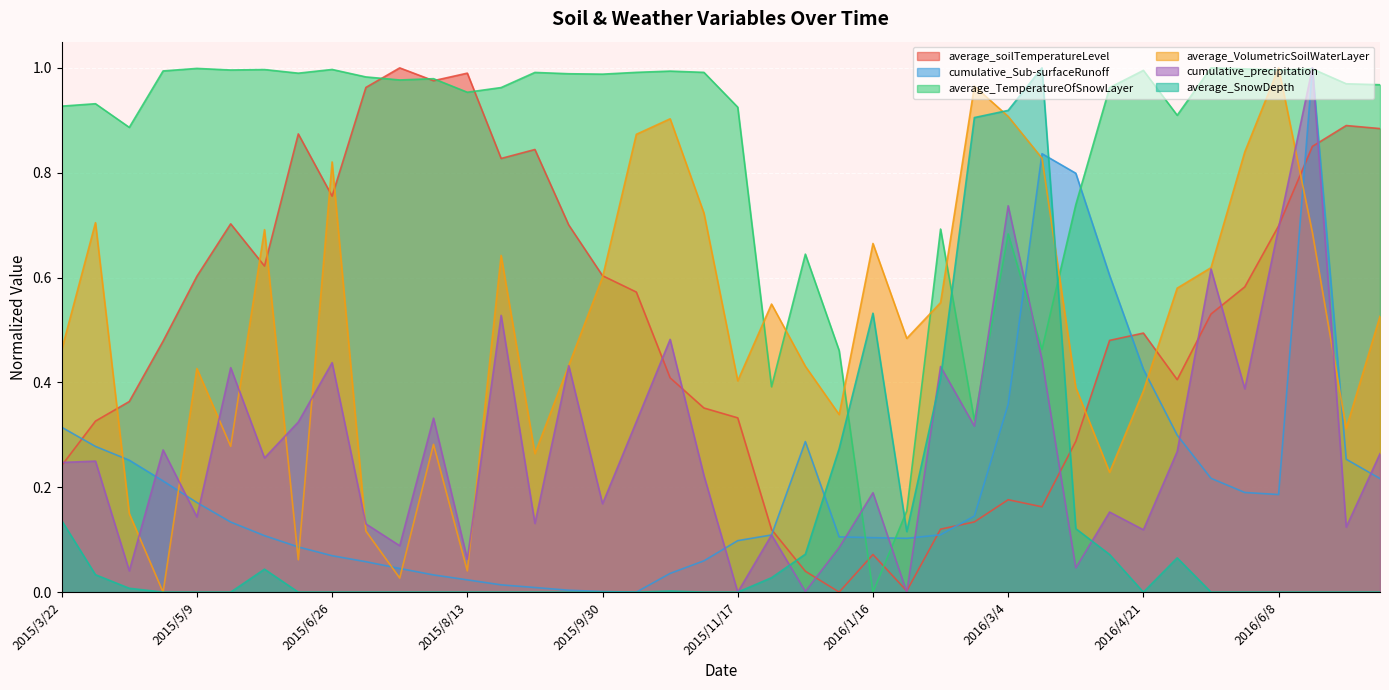

What is the average value of the average_TemperatureOfSnowLayer series?

0.8